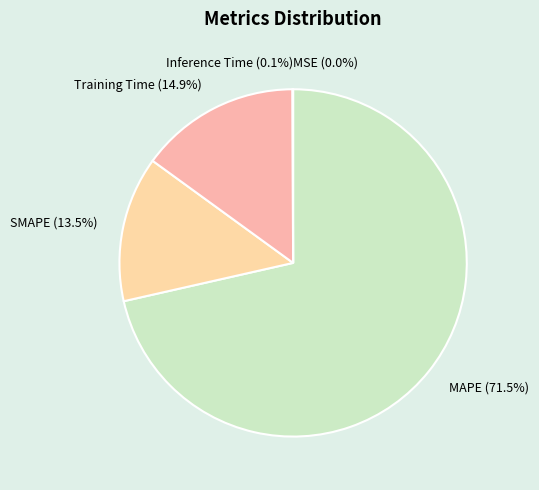

How much of the chart is everything except SMAPE?

86.5%